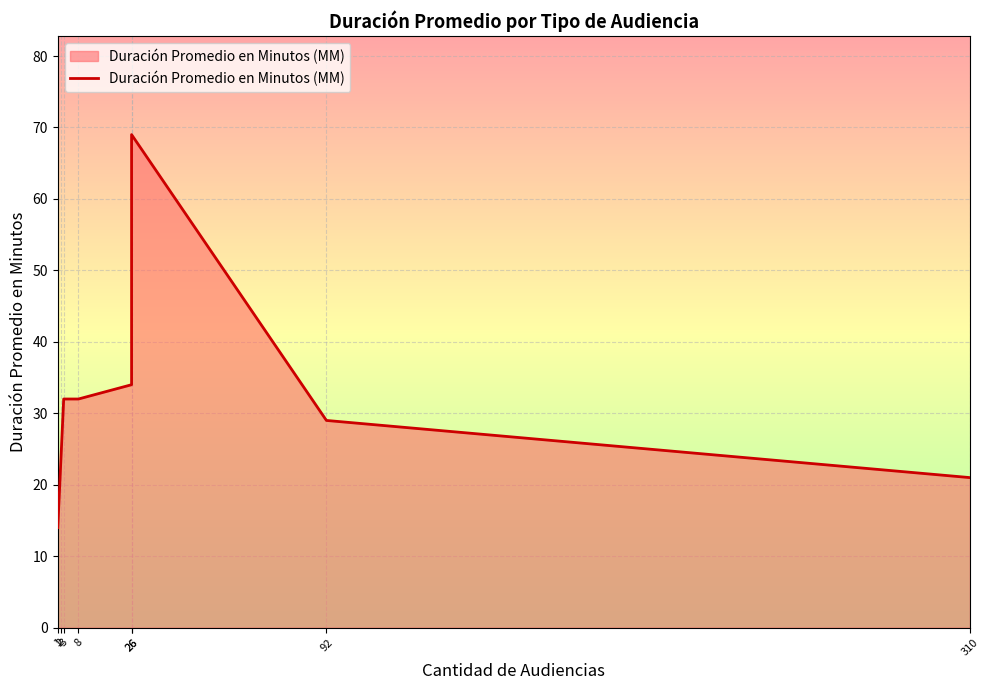

What is the change in value from 26 to 310?

-48